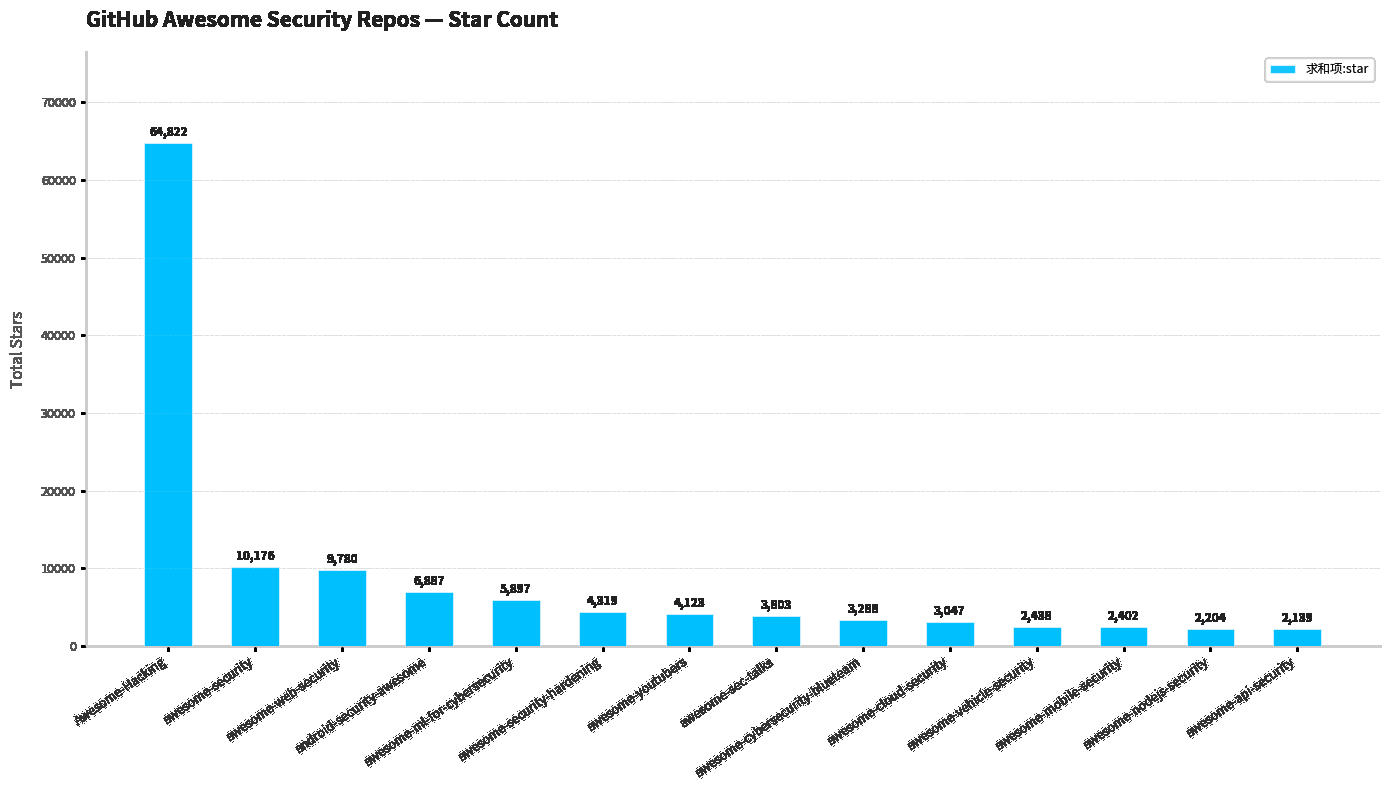

What is the change in value from awesome-sec-talks to awesome-cybersecurity-blueteam?

-515